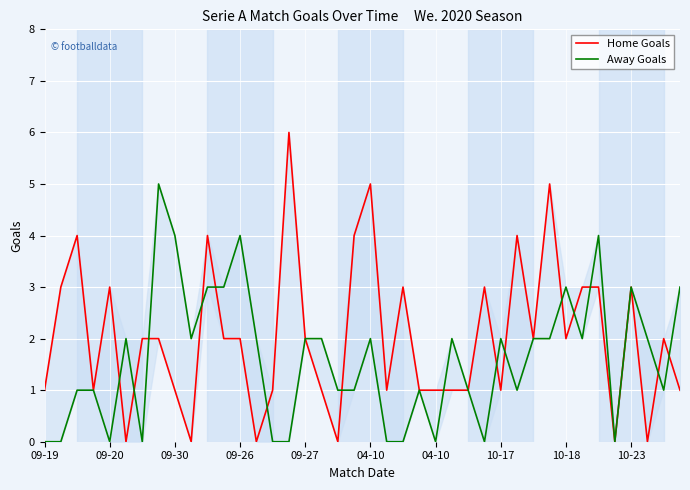

Is the value of Away Goals at 19 greater than the value of Home Goals at 24?

No